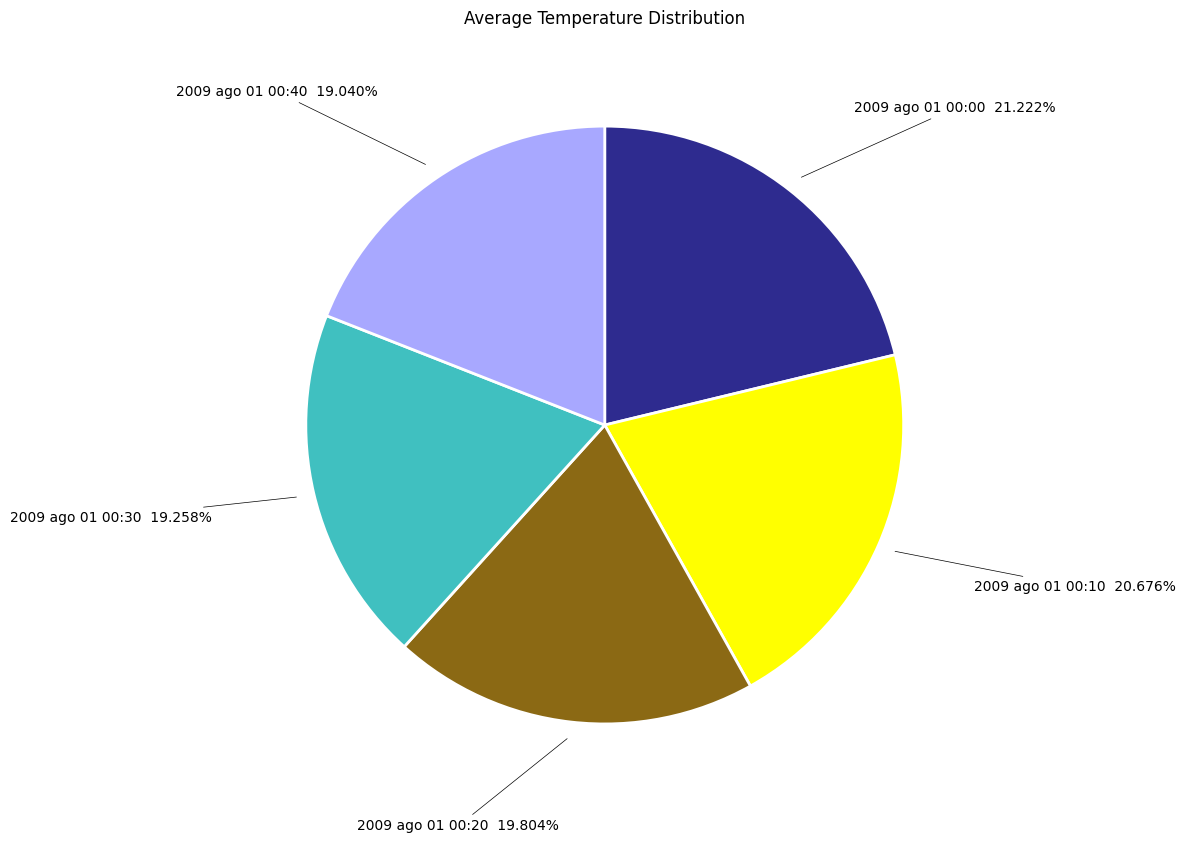

Is there a majority slice in this chart?

No